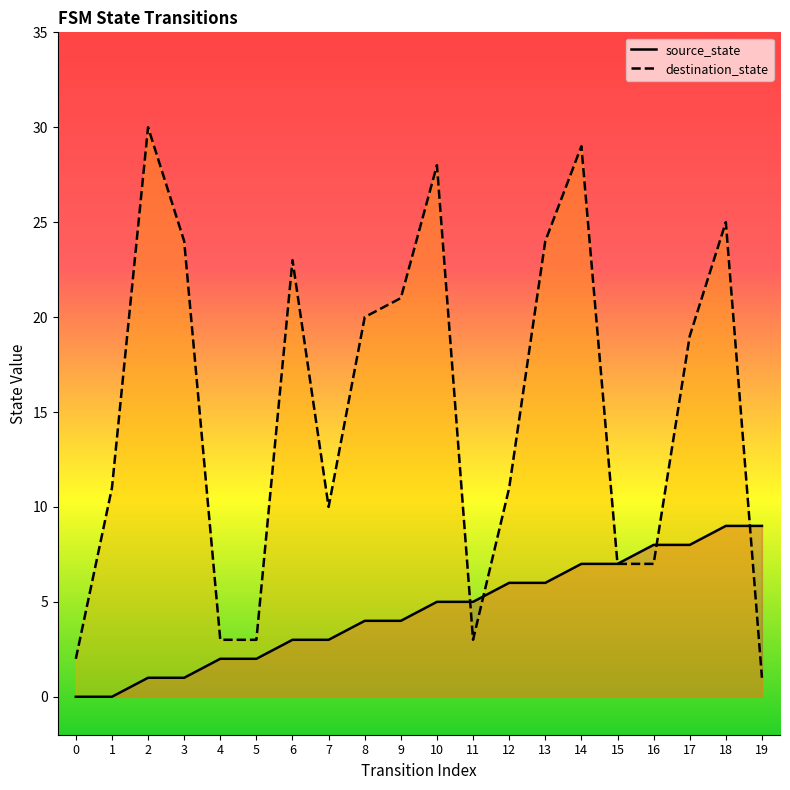

What is the approximate value of destination_state at 16, to the nearest 5?

5